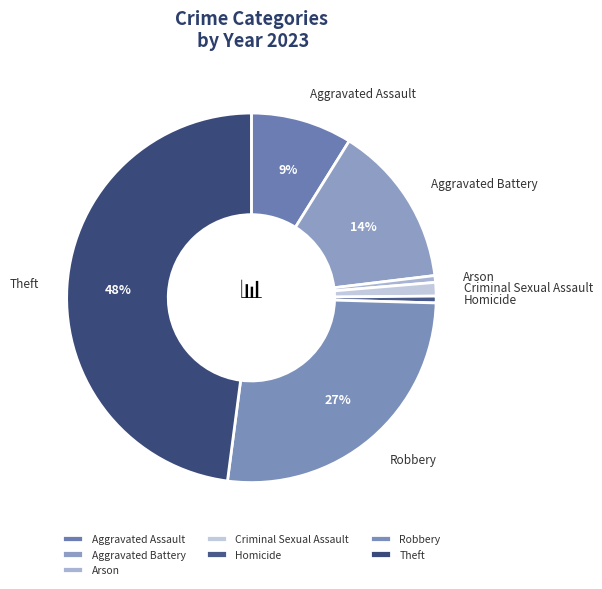

Does Robbery represent more than half of the total?

No